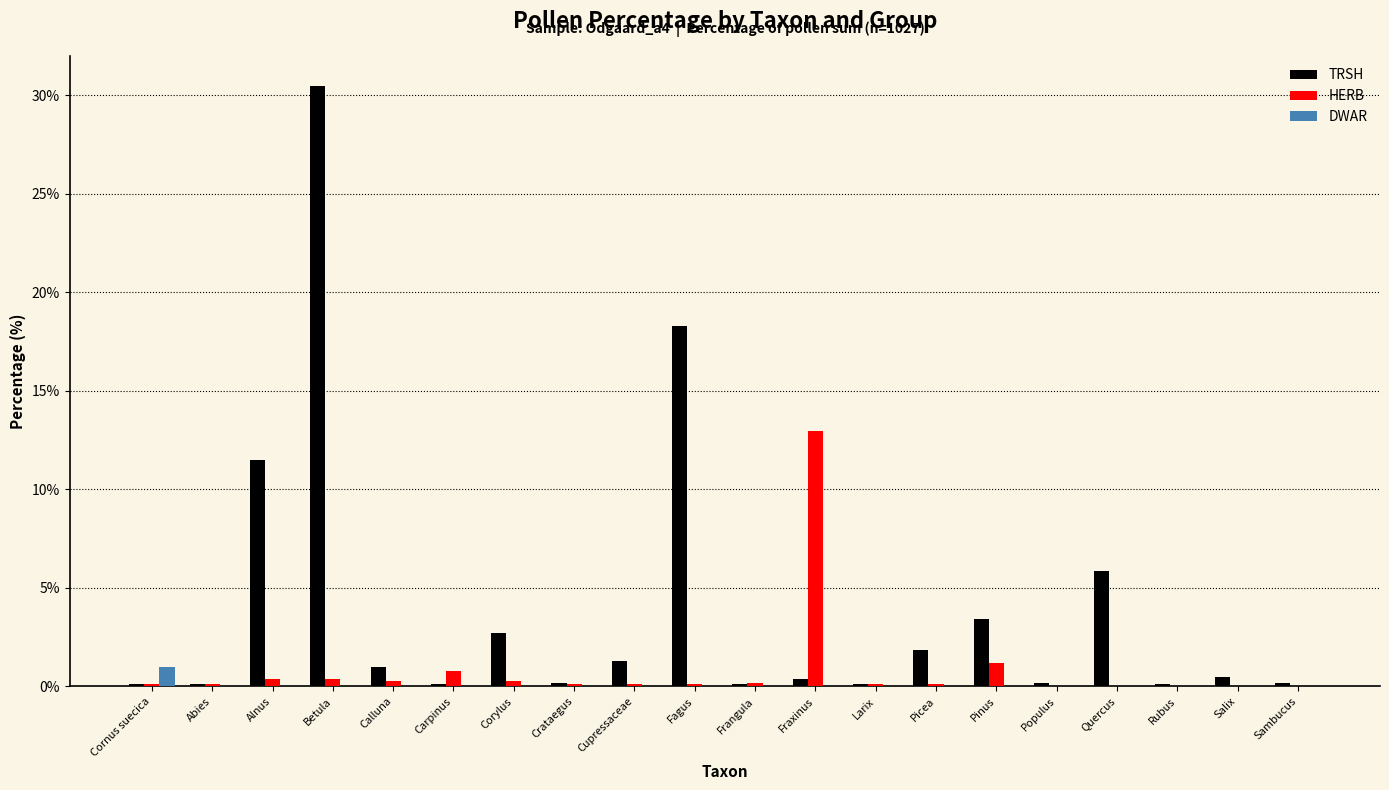

Which series has the largest total across all categories?

TRSH